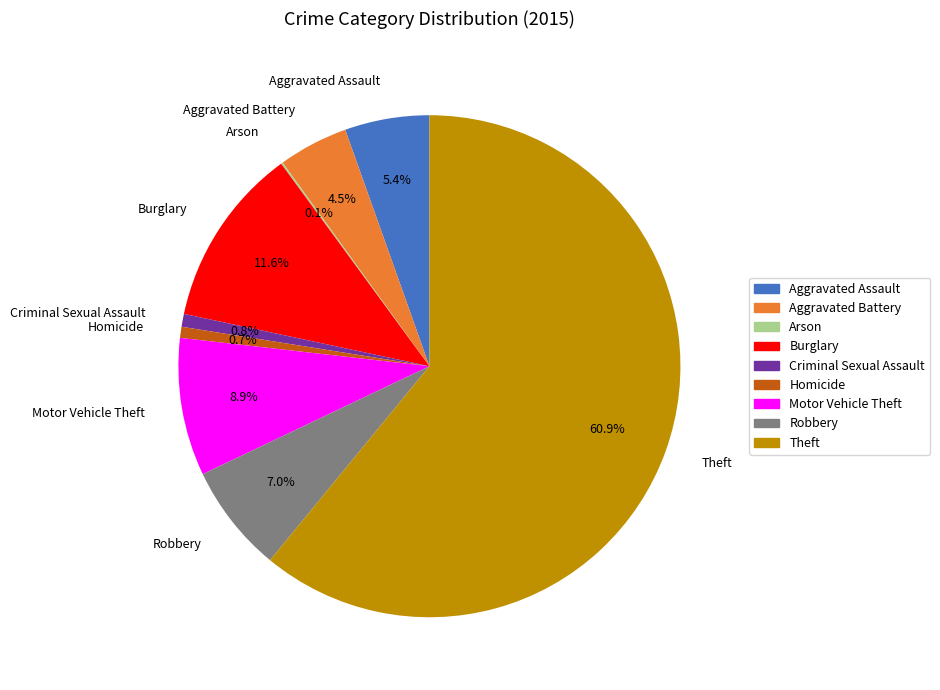

What percentage do Homicide and Motor Vehicle Theft together represent?

9.6%